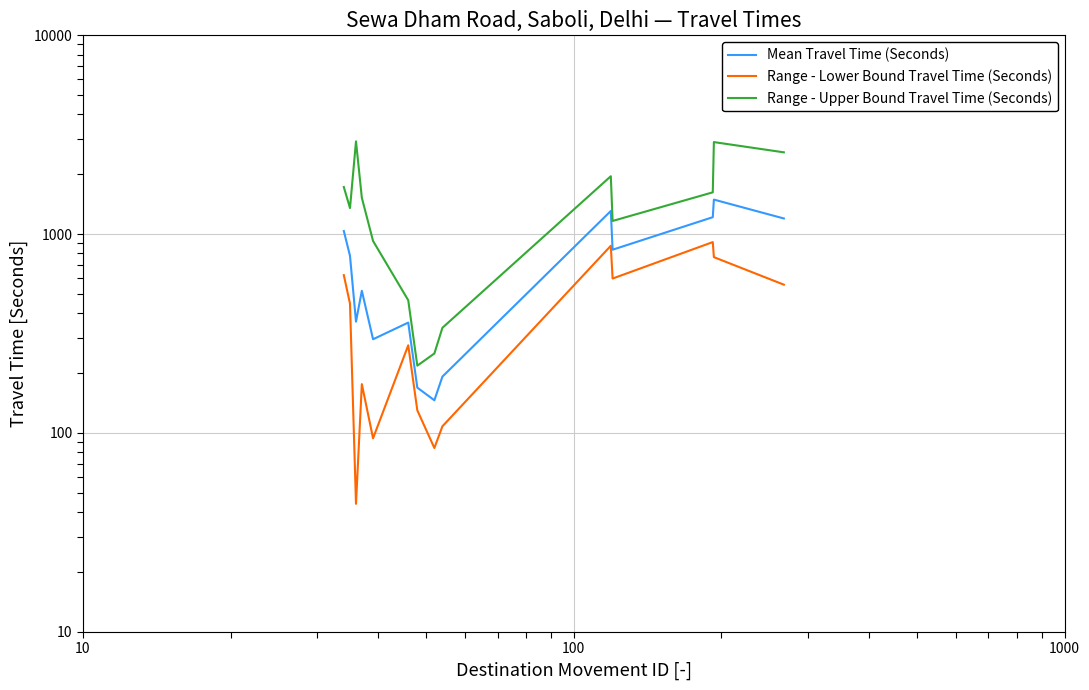

What is the lowest value of the Range - Lower Bound Travel Time (Seconds) series?

44